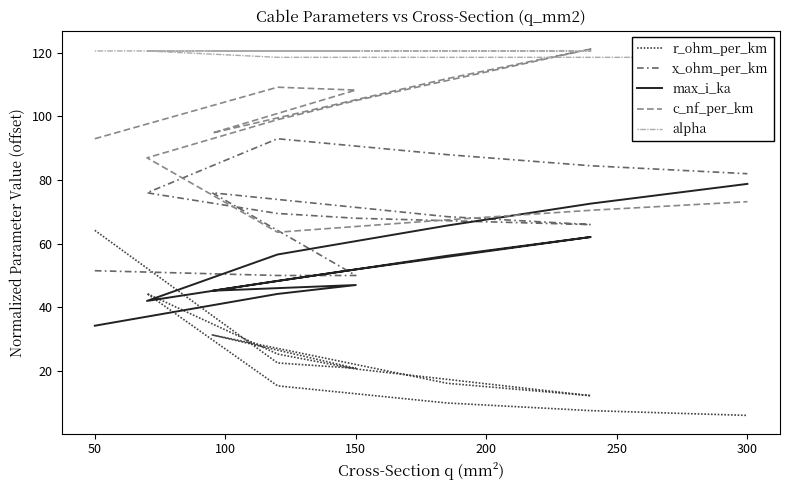

Which series has the largest range (max minus min)?

r_ohm_per_km